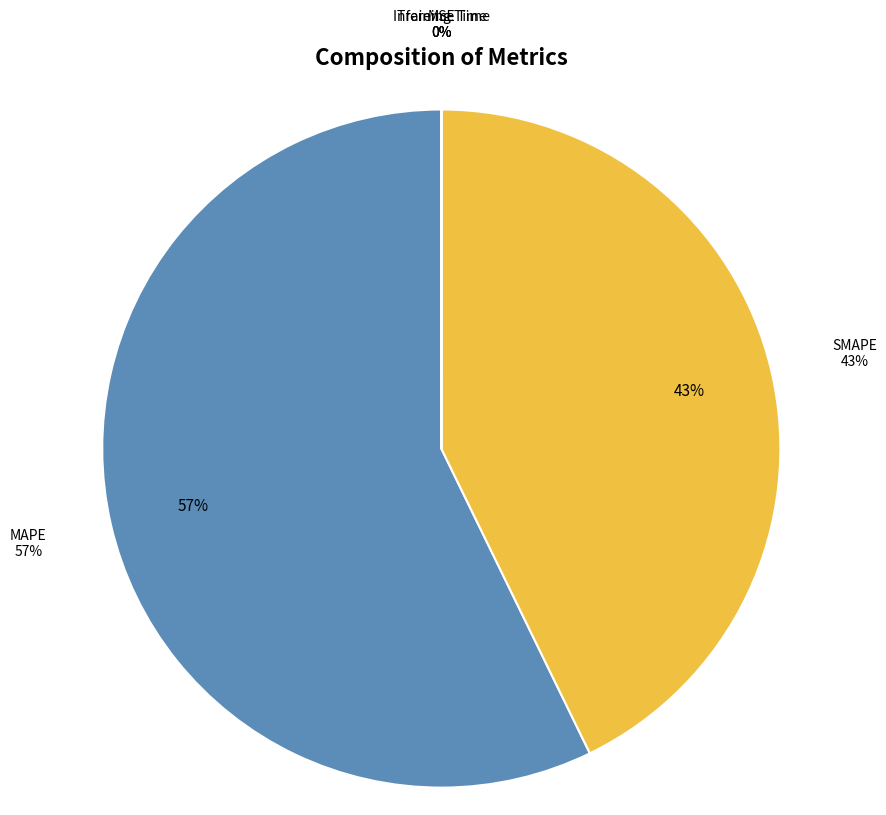

How many segments does this pie chart have?

5